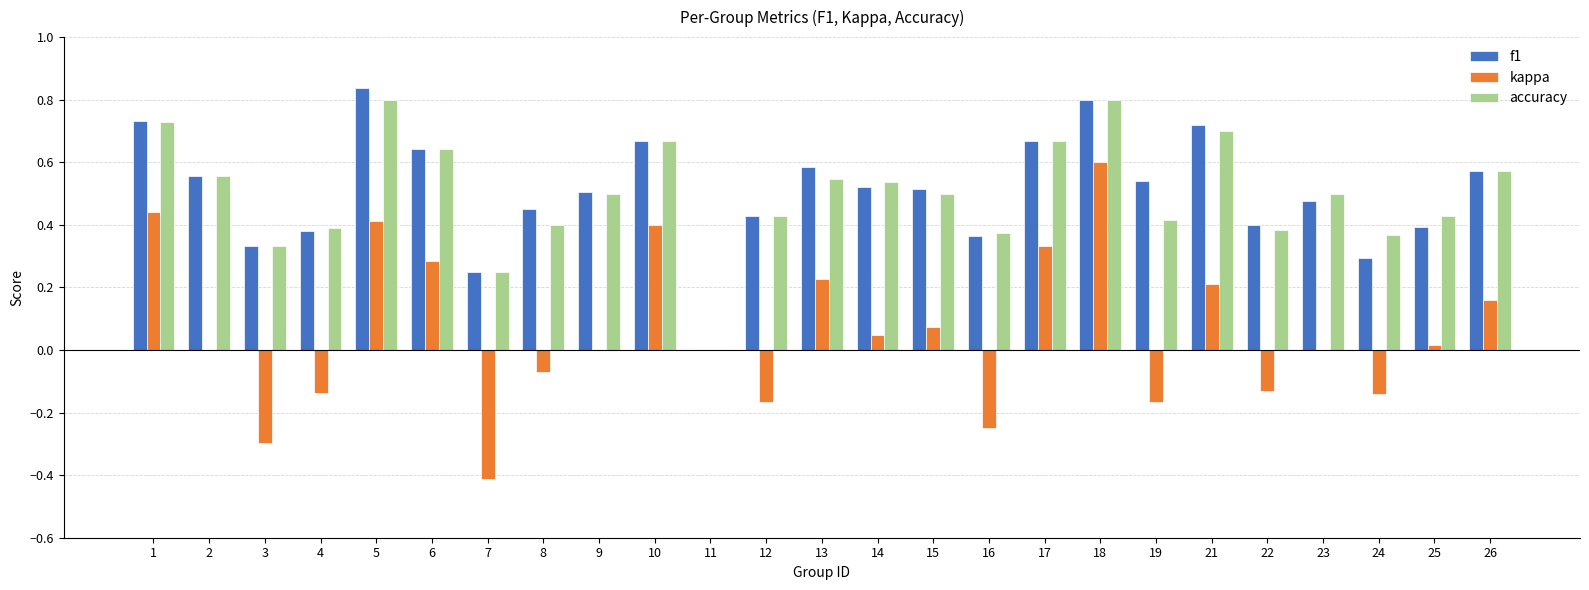

Which label corresponds to the largest value in the chart?

5